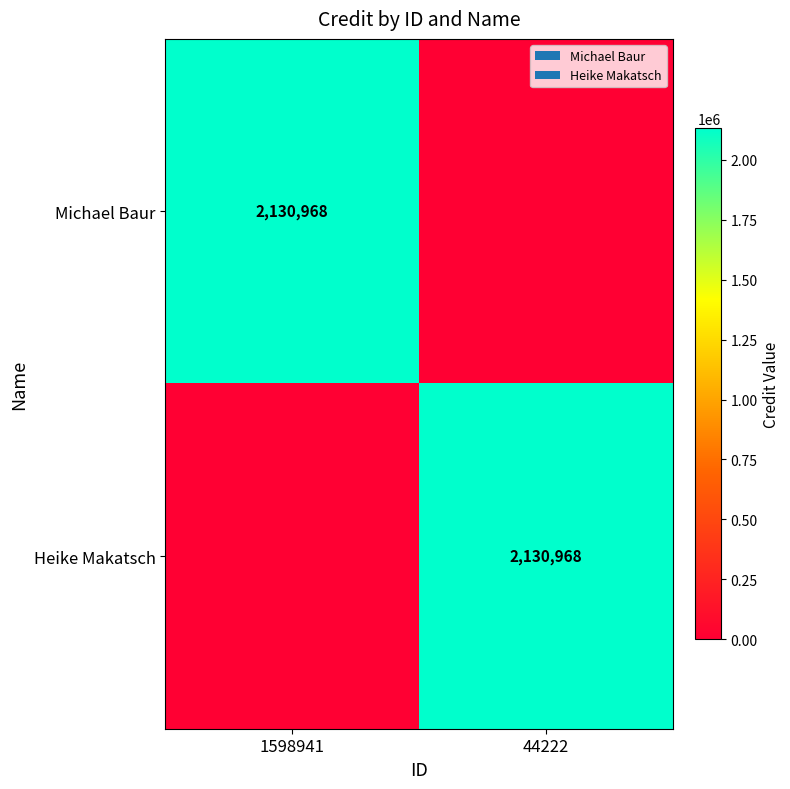

The value of Michael Baur at 1598941 is 2130968. True or false?

True